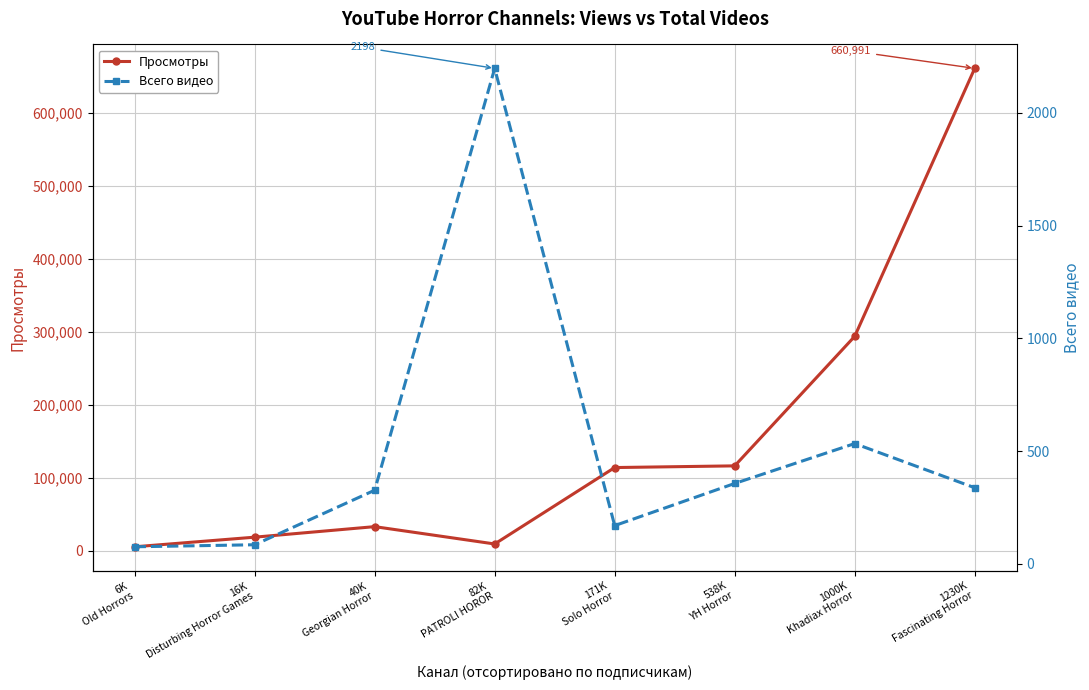

At which category is the sum across all series the highest?

1230K
Fascinating Horror